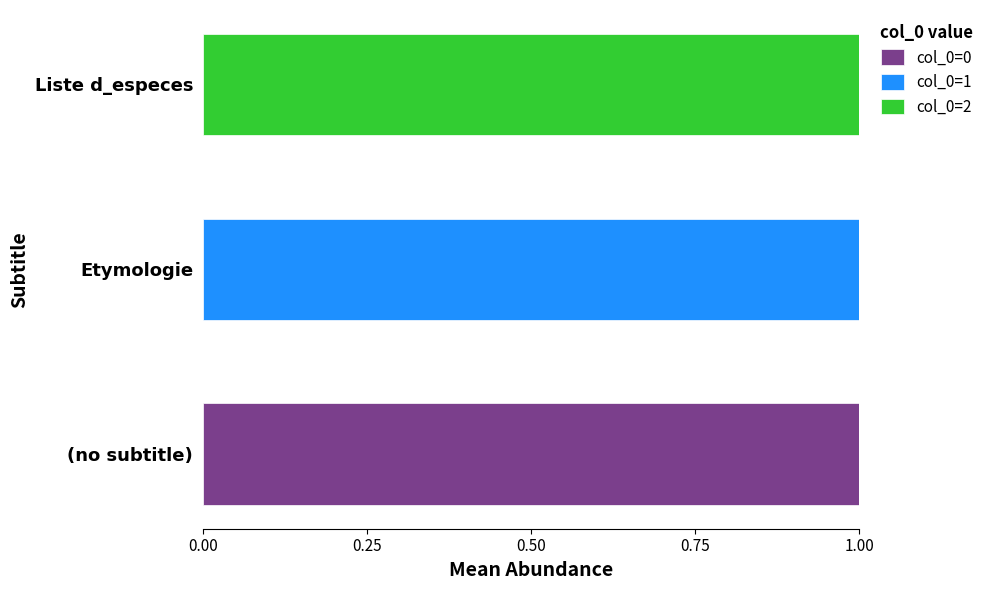

True or false: col_0=0 has a value of 1 at (no subtitle).

True